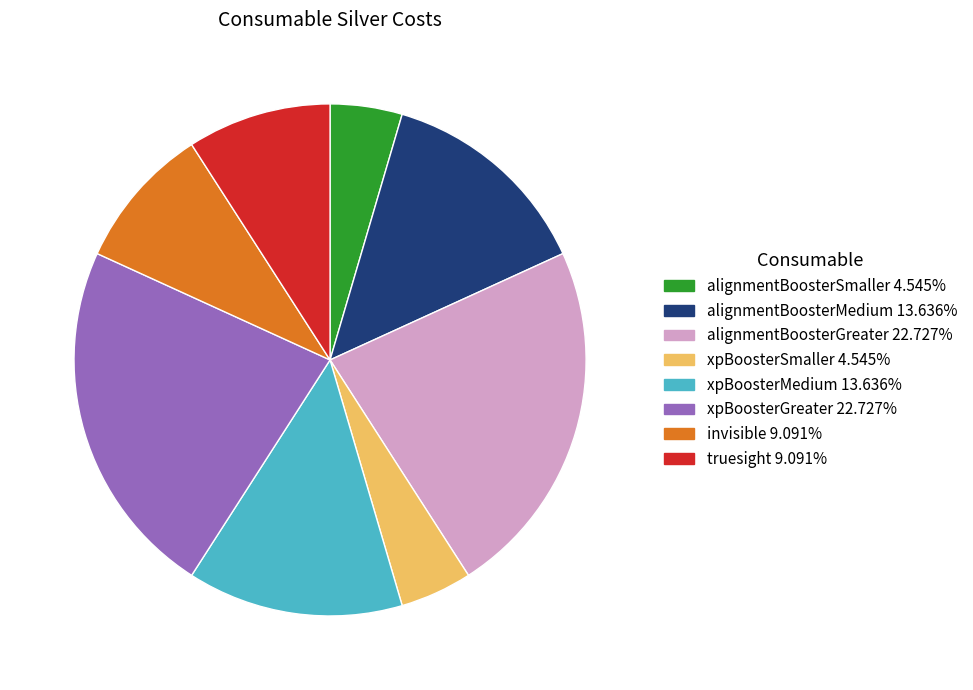

The alignmentBoosterMedium slice represents 28% of the pie. True or false?

False